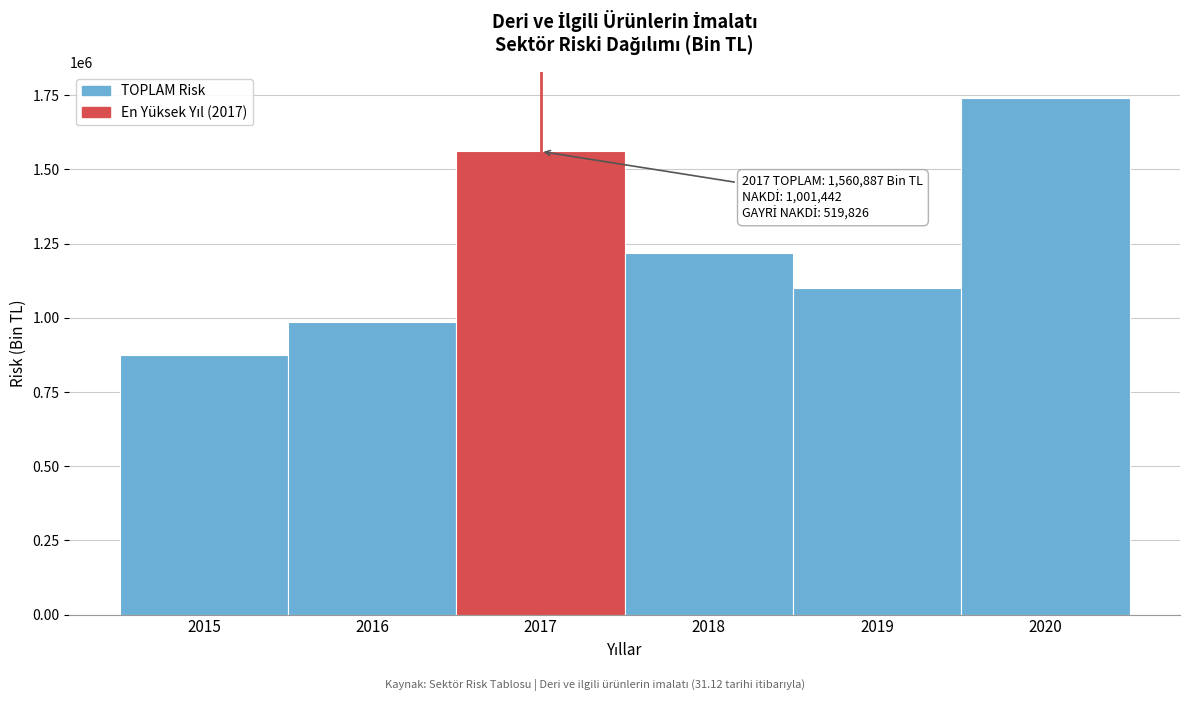

Reading right to left, list all the values displayed in this chart.

1742020.4	1099940.2	1219304.3	1560887.3	984513.4	873959.8